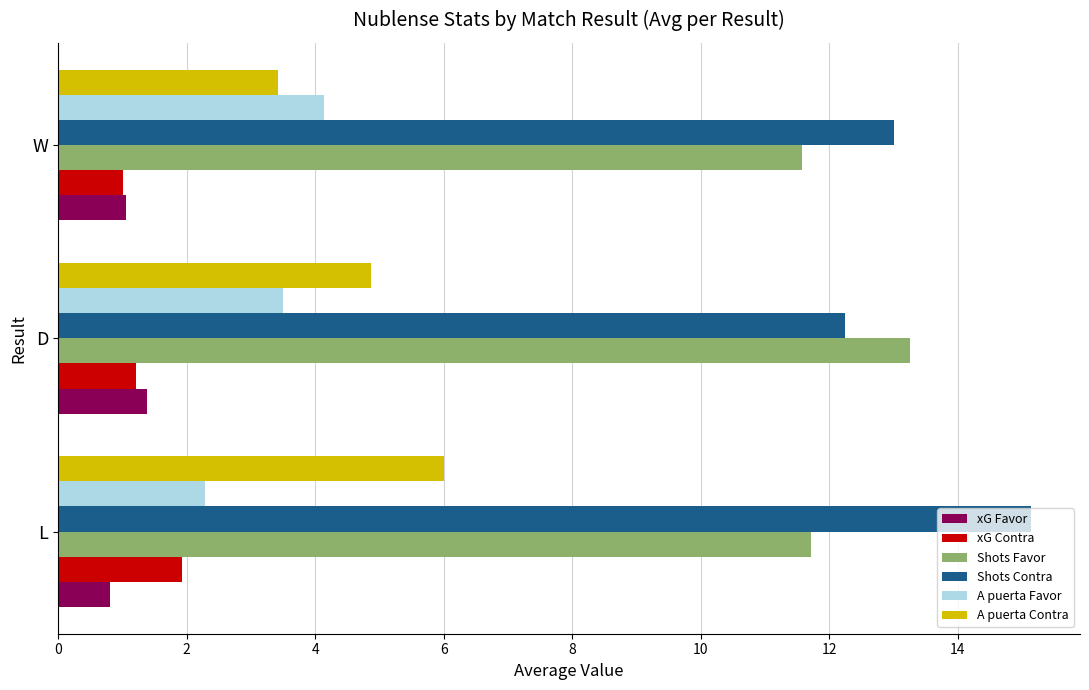

Which series has the largest total across all categories?

Shots Contra